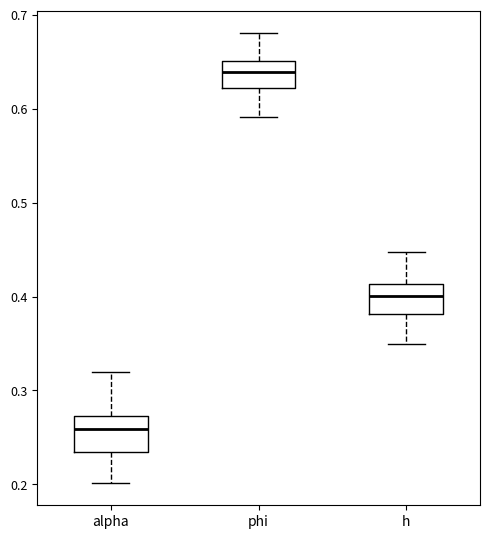

Where is the upper edge of the box for h on the y-axis? The values are not printed on the chart, so give them approximately, as read against the axis.

0.41